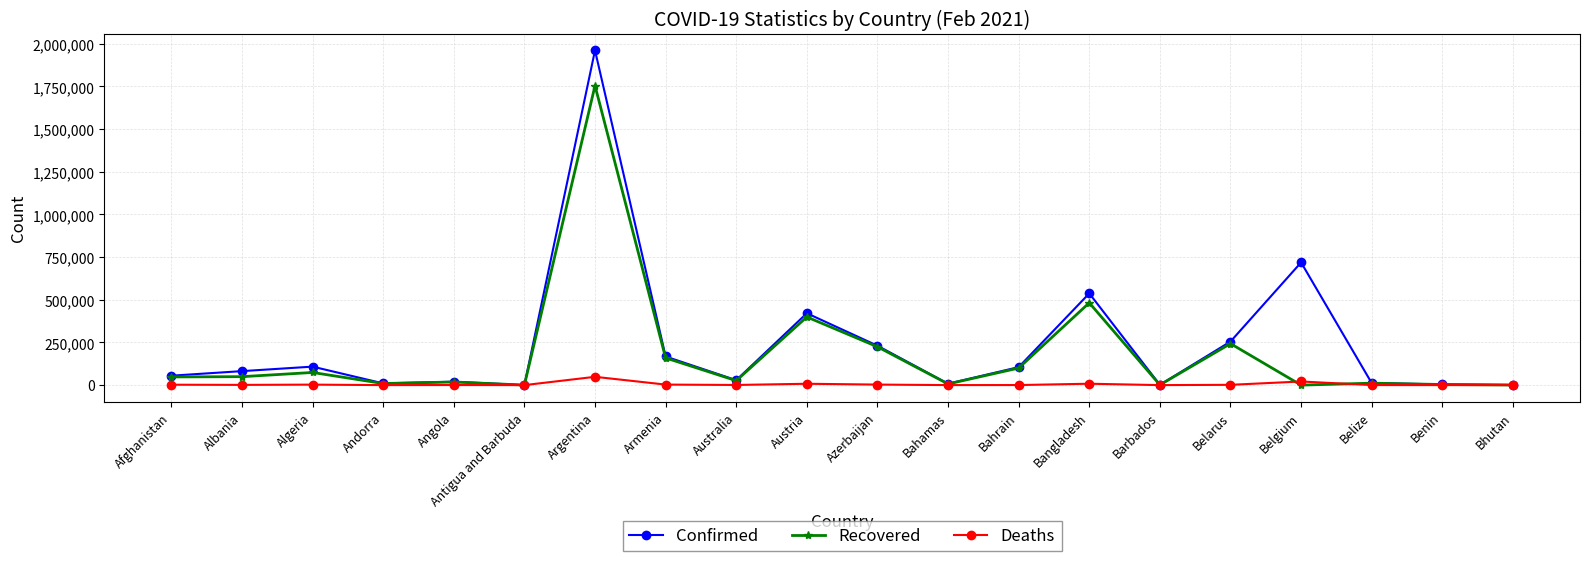

At which category is the sum across all series the highest?

Argentina